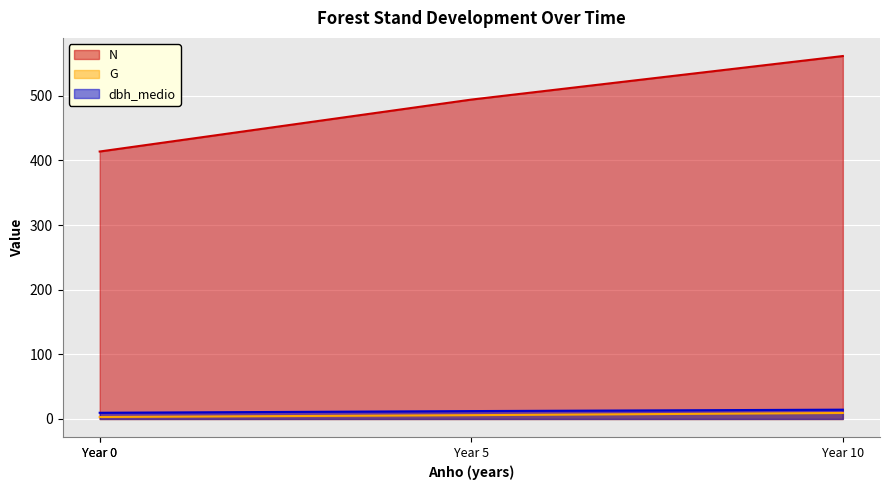

At which label is N closest to 487?

Year 5